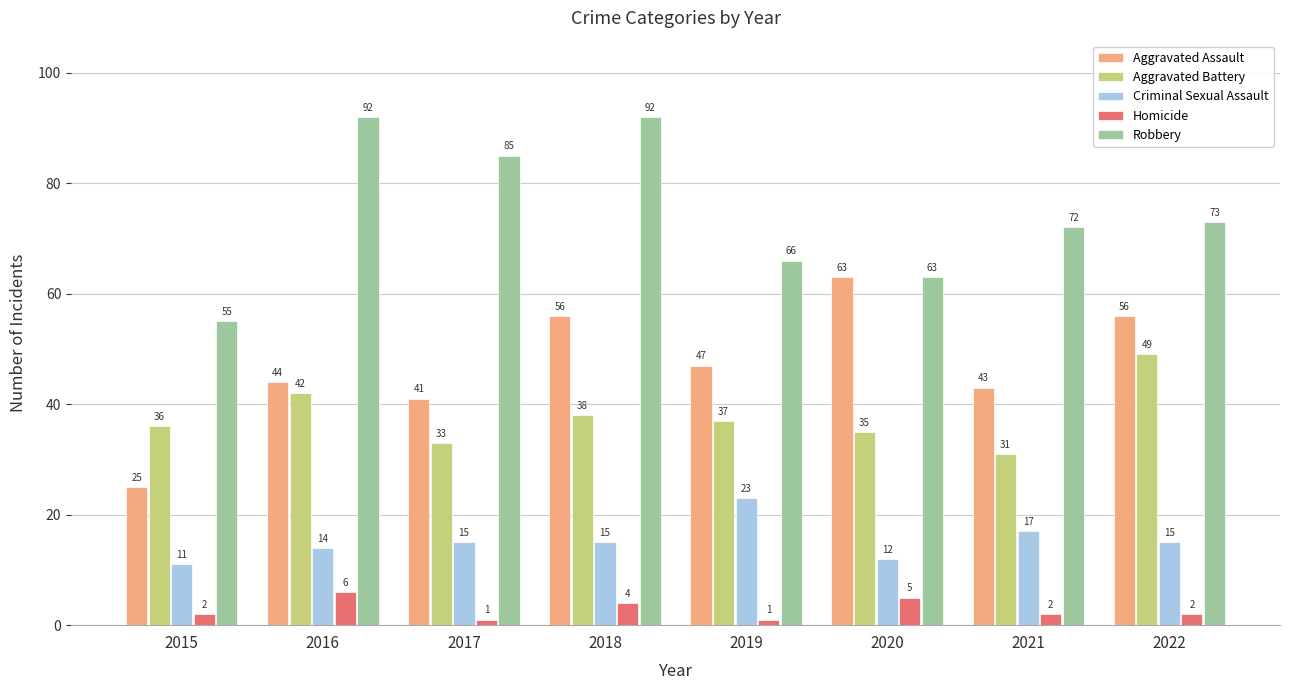

At 2022, list the series in order from largest to smallest.

Robbery, Aggravated Assault, Aggravated Battery, Criminal Sexual Assault, Homicide